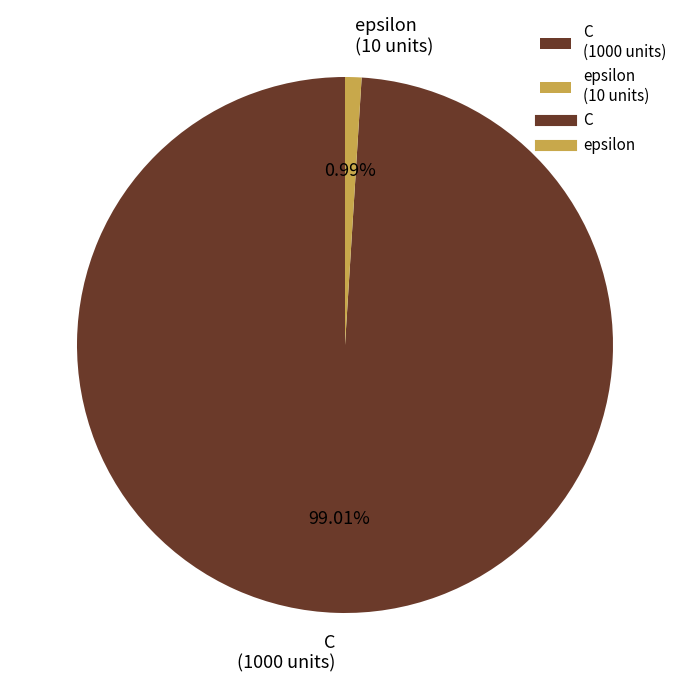

To the nearest percent, what portion does epsilon represent?

1%